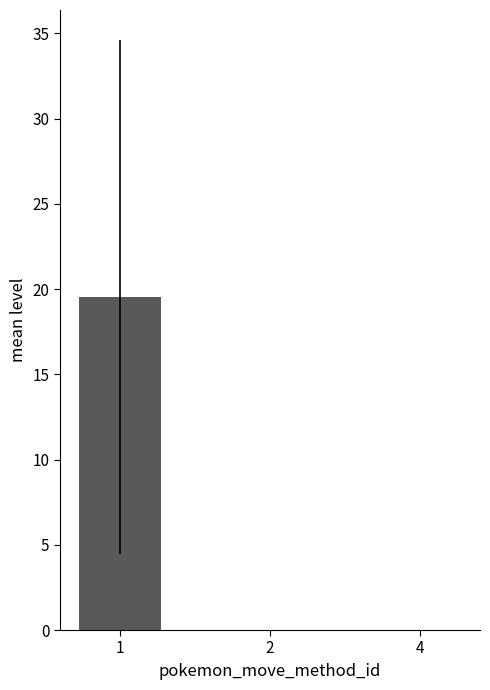

What is the sum of all values?

19.5